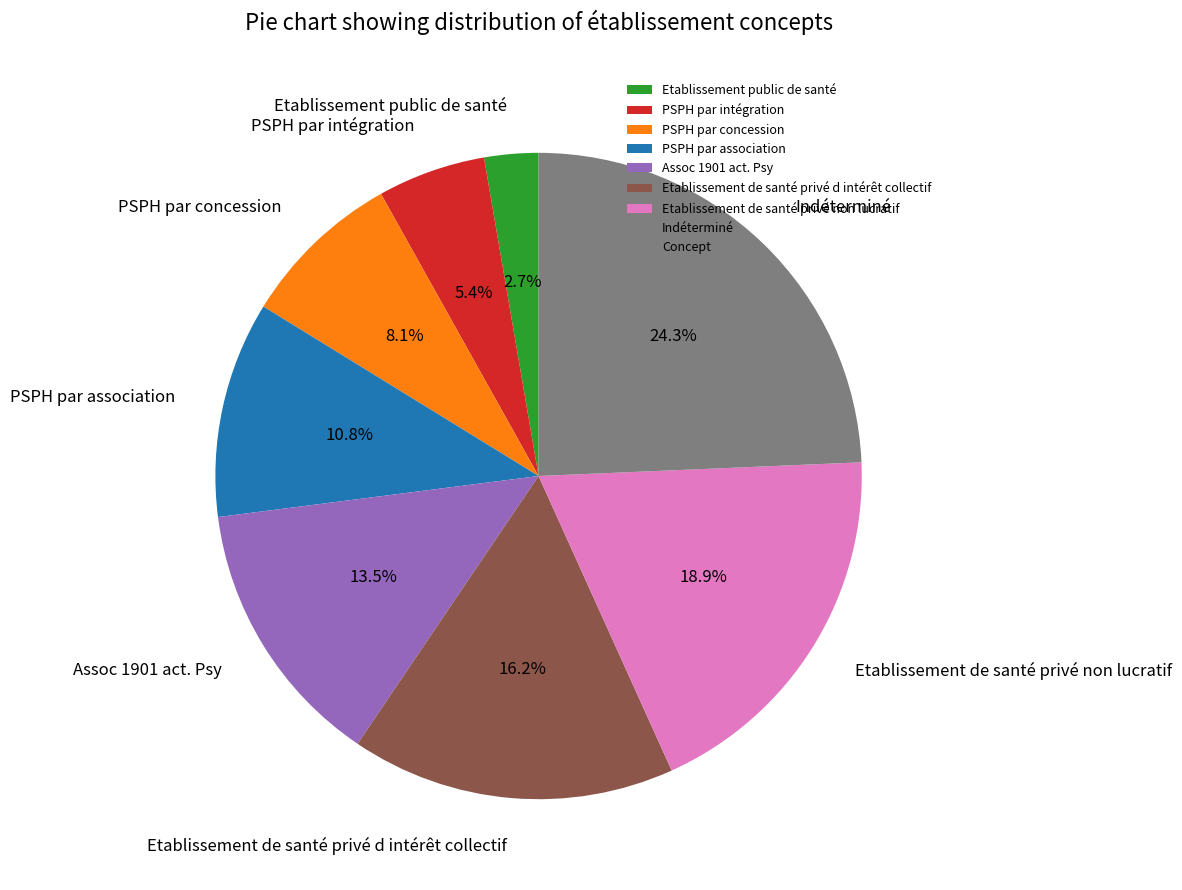

What percentage is the Etablissement public de santé slice, to the nearest percent?

3%